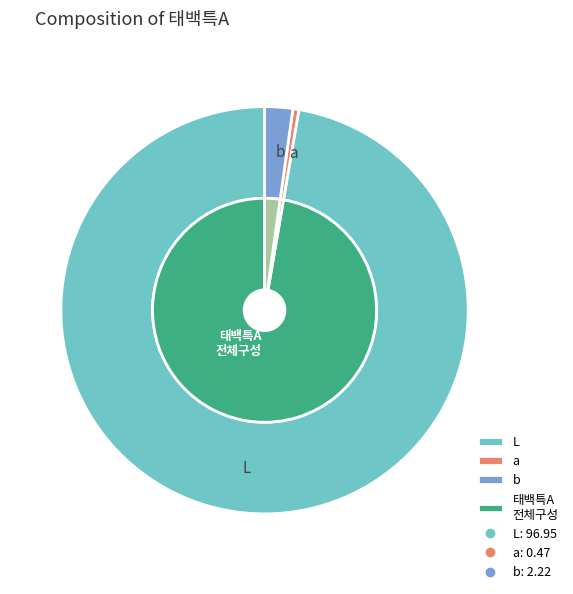

How many slices are in this pie chart?

3